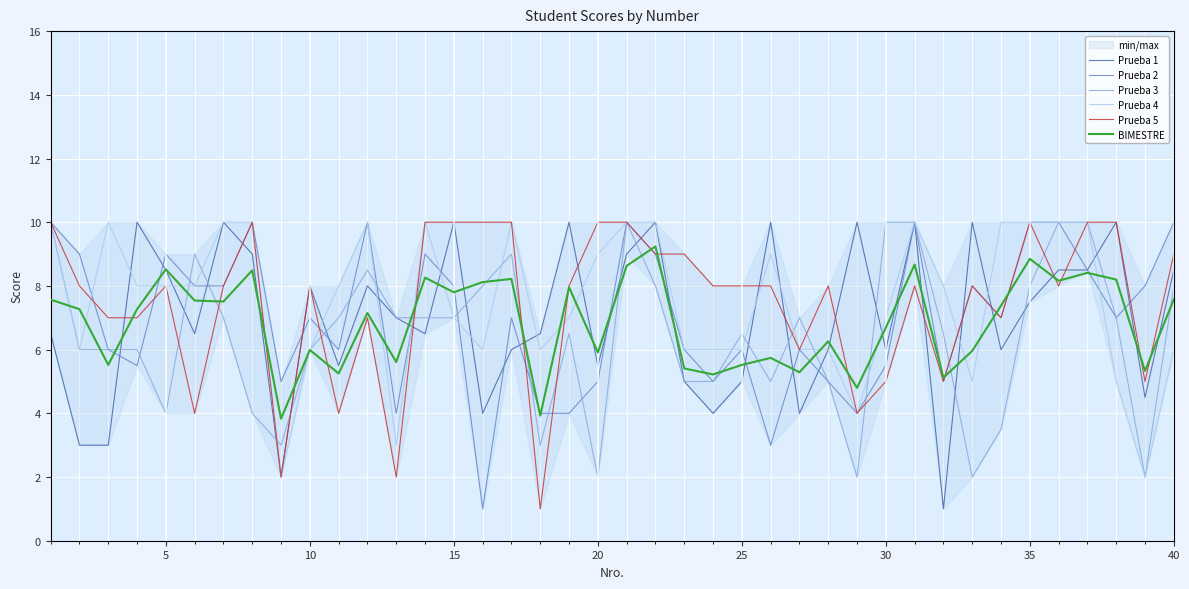

Which series ends up on top after the final intersection of Prueba 2 and Prueba 5?

Prueba 2